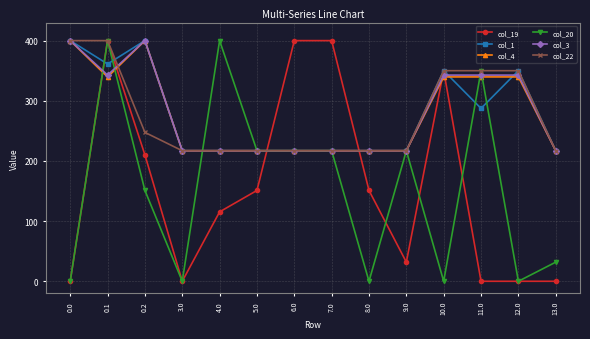

How many values in the col_3 series exceed 217?

6